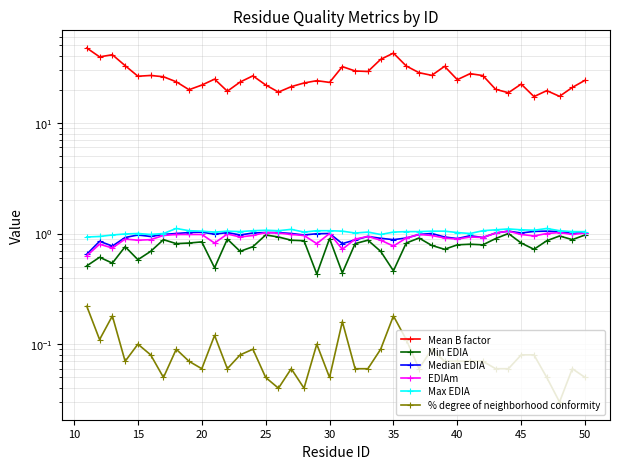

How many data points does each series have?

40